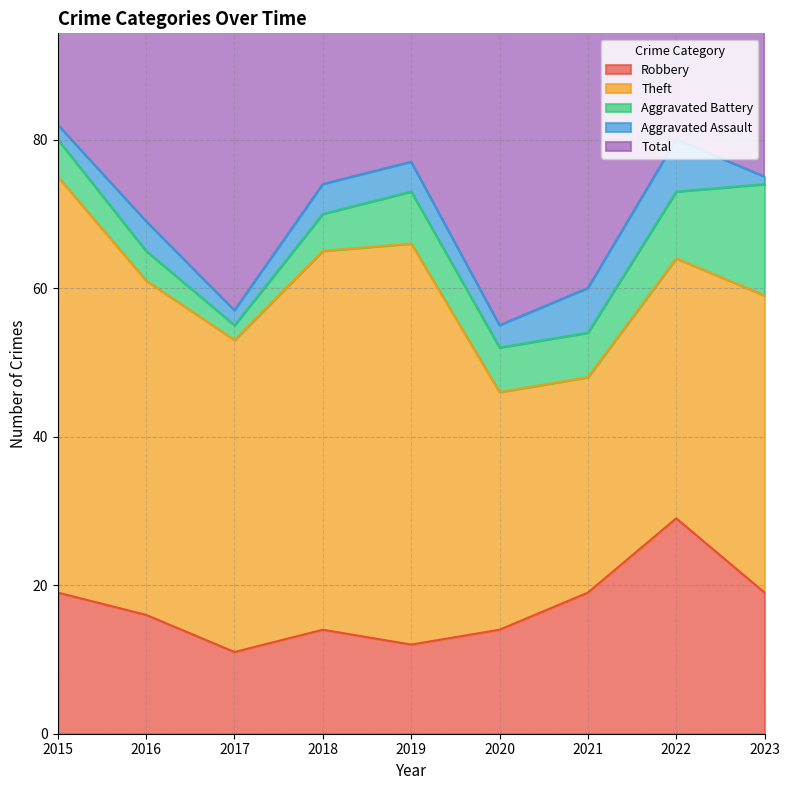

Count the number of data series in this chart.

5